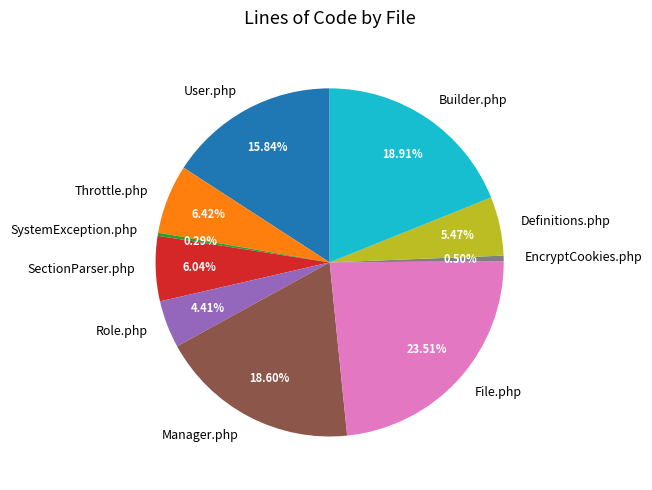

Which slice is the largest?

File.php